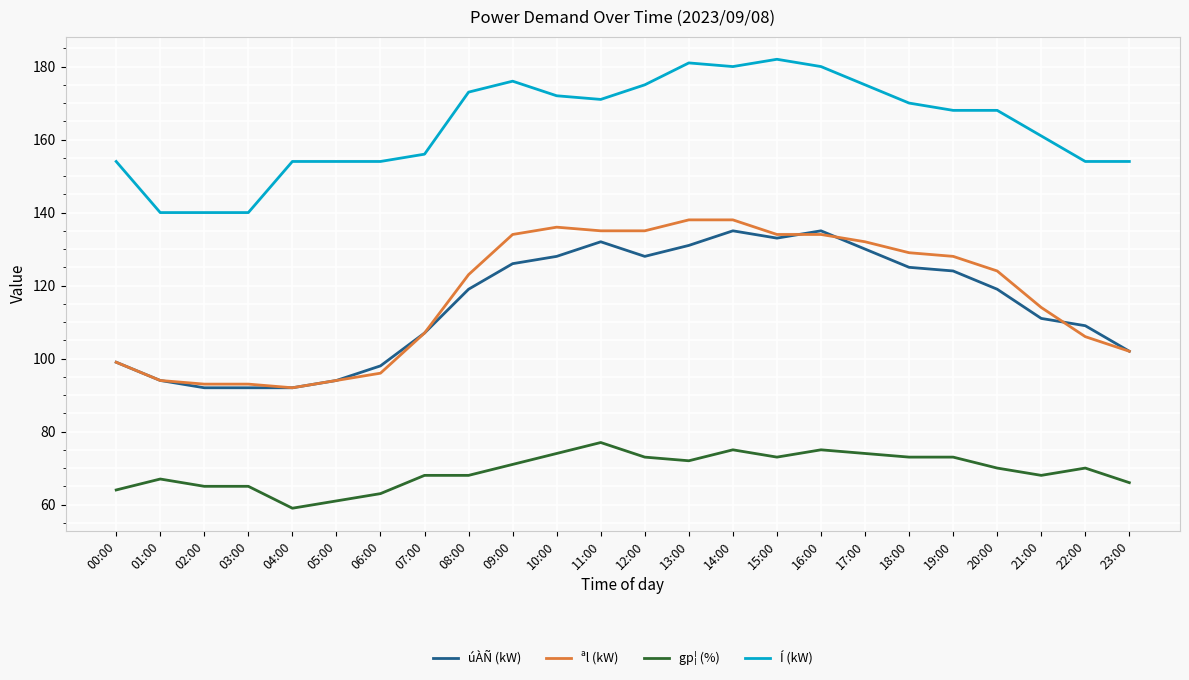

What is the difference between the maximum and minimum values in the Í (kW) series?

42